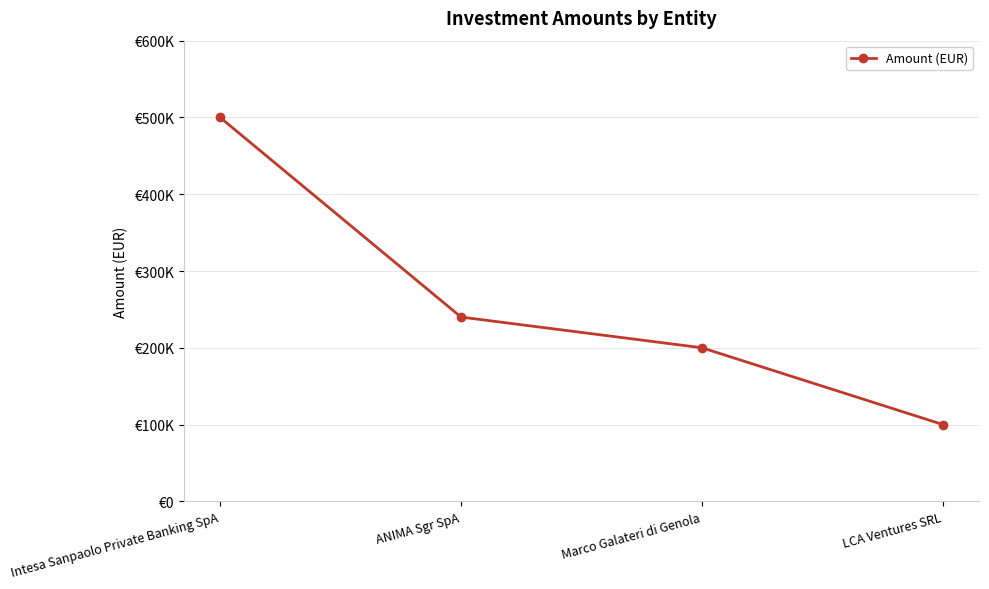

The chart shows a value of 500000 at Intesa Sanpaolo Private Banking SpA. True or false?

True